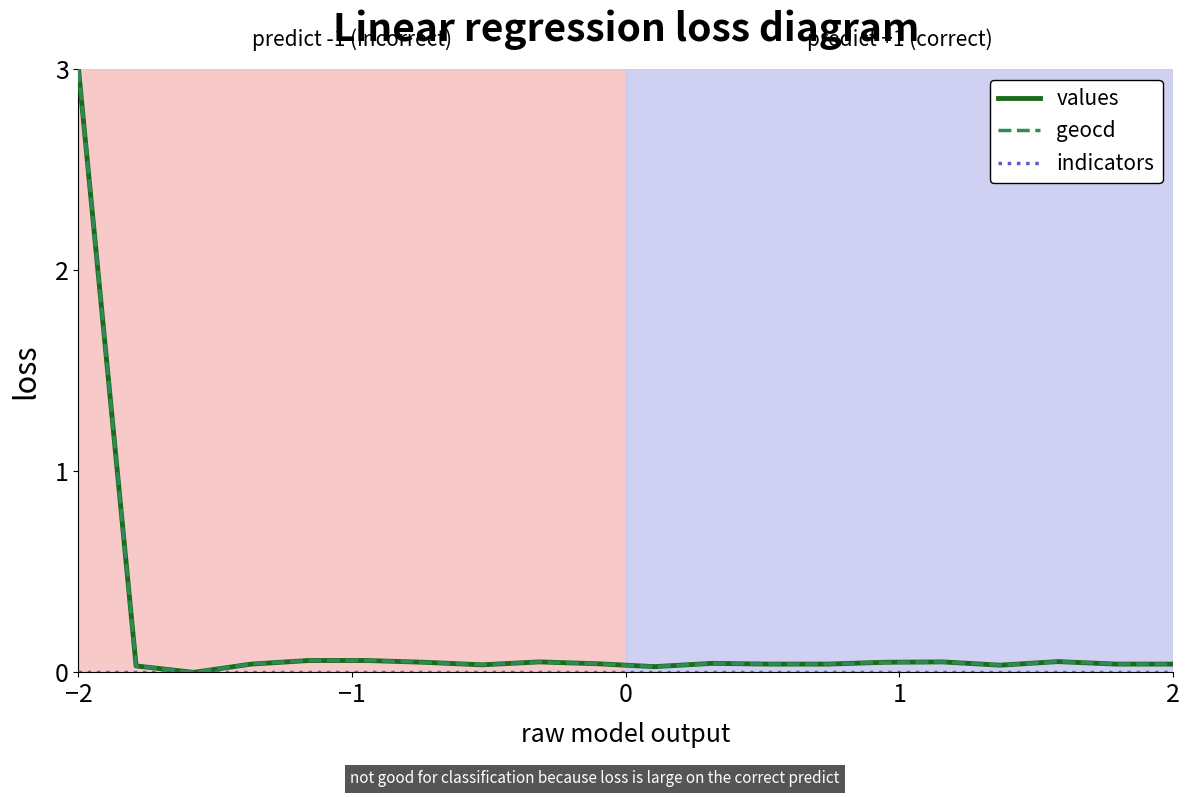

What is the highest value of the values series?

3.0